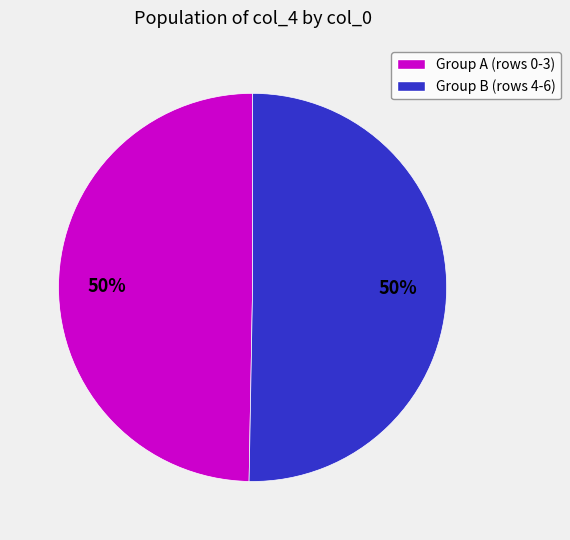

To the nearest percent, what is the average slice percentage?

50%